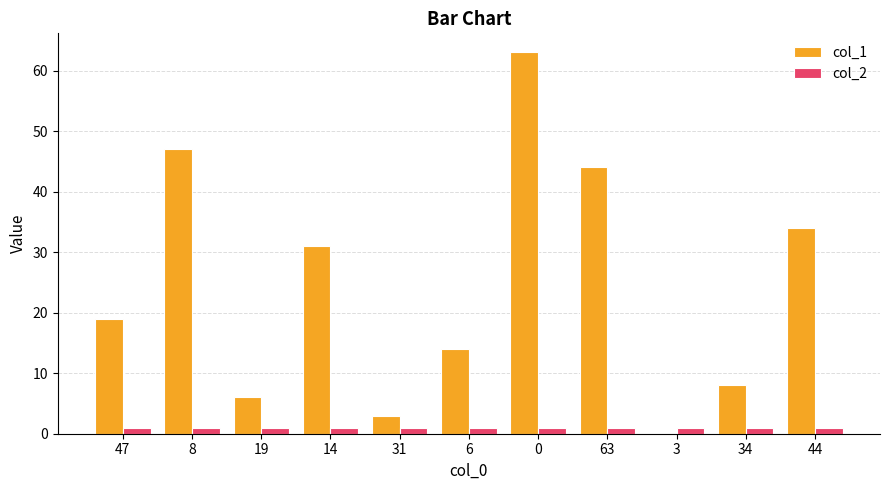

Is it true that col_1 equals 31 at 0?

False